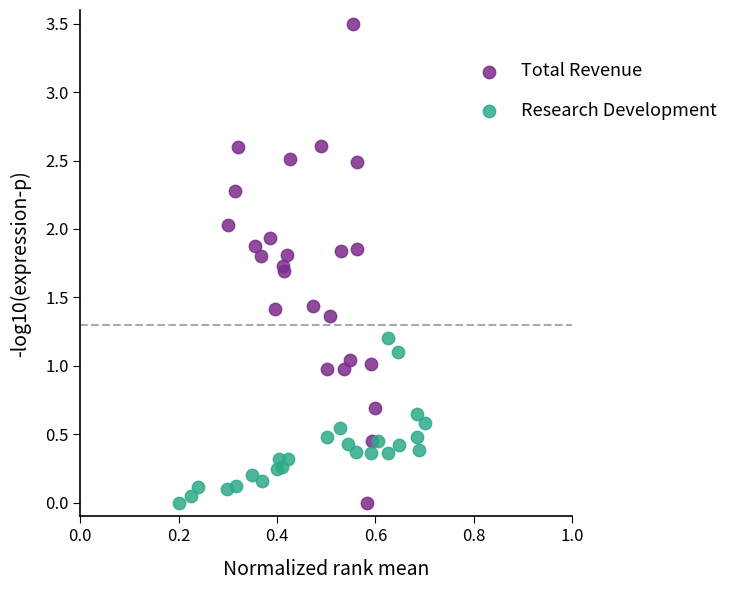

Which series has the largest Y range (max minus min)?

Total Revenue